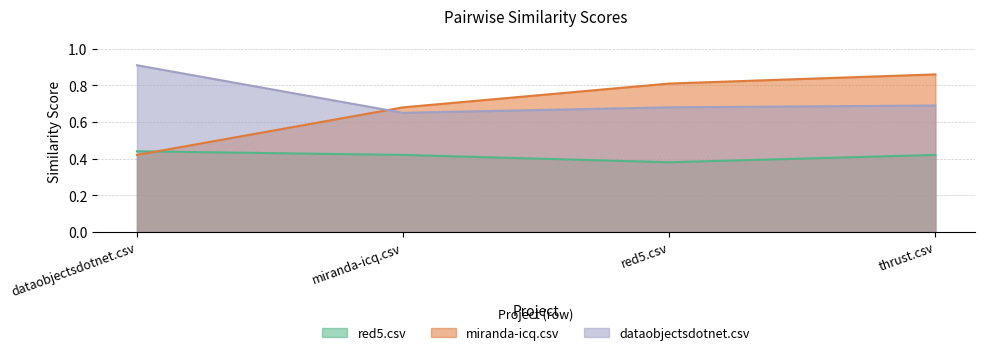

Does the chart display data point markers on the line(s)?

No